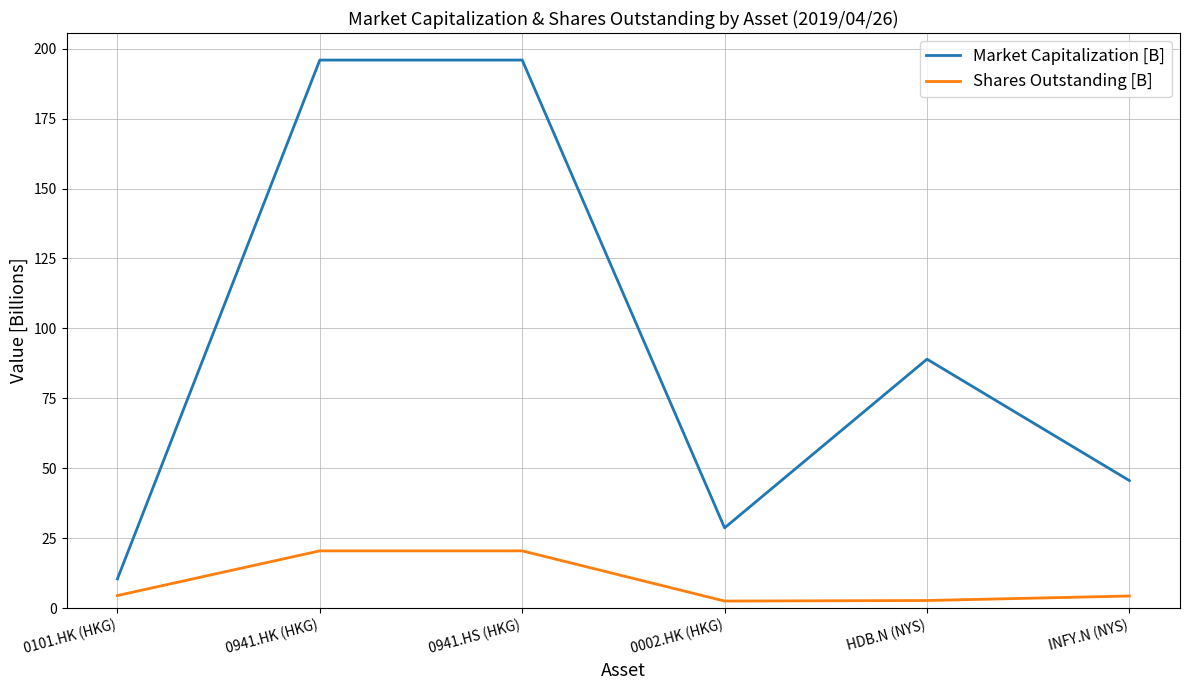

True or false: Shares Outstanding [B] has more than 2 interior local peaks.

False